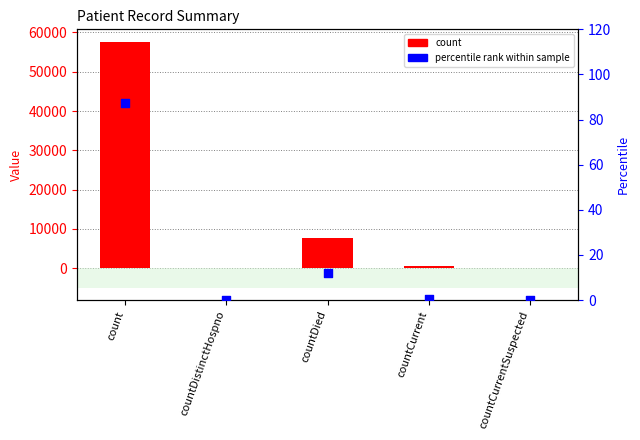

Which series contains the highest Y value?

count